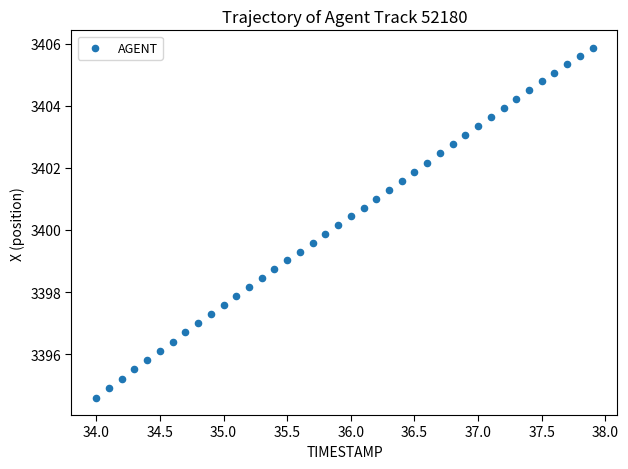

What is the range of X values (max minus min)?

3.9